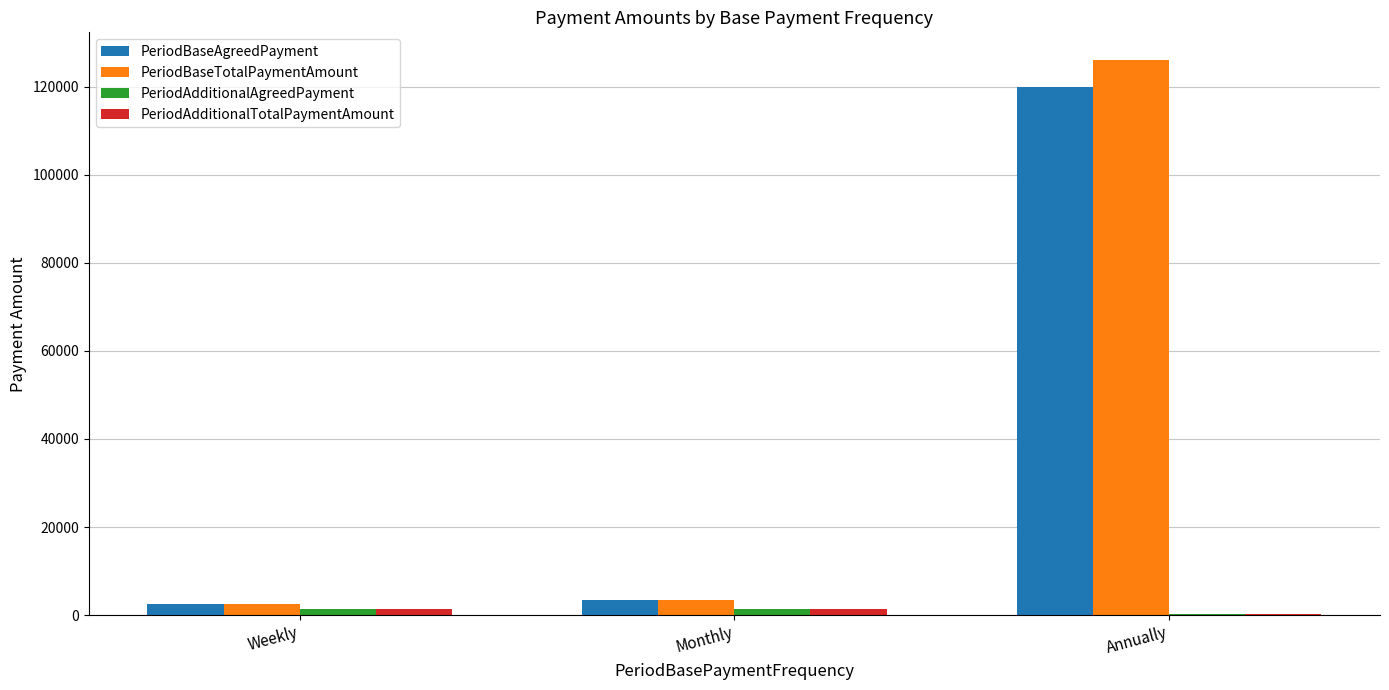

At which category is the sum across all series the highest?

Annually